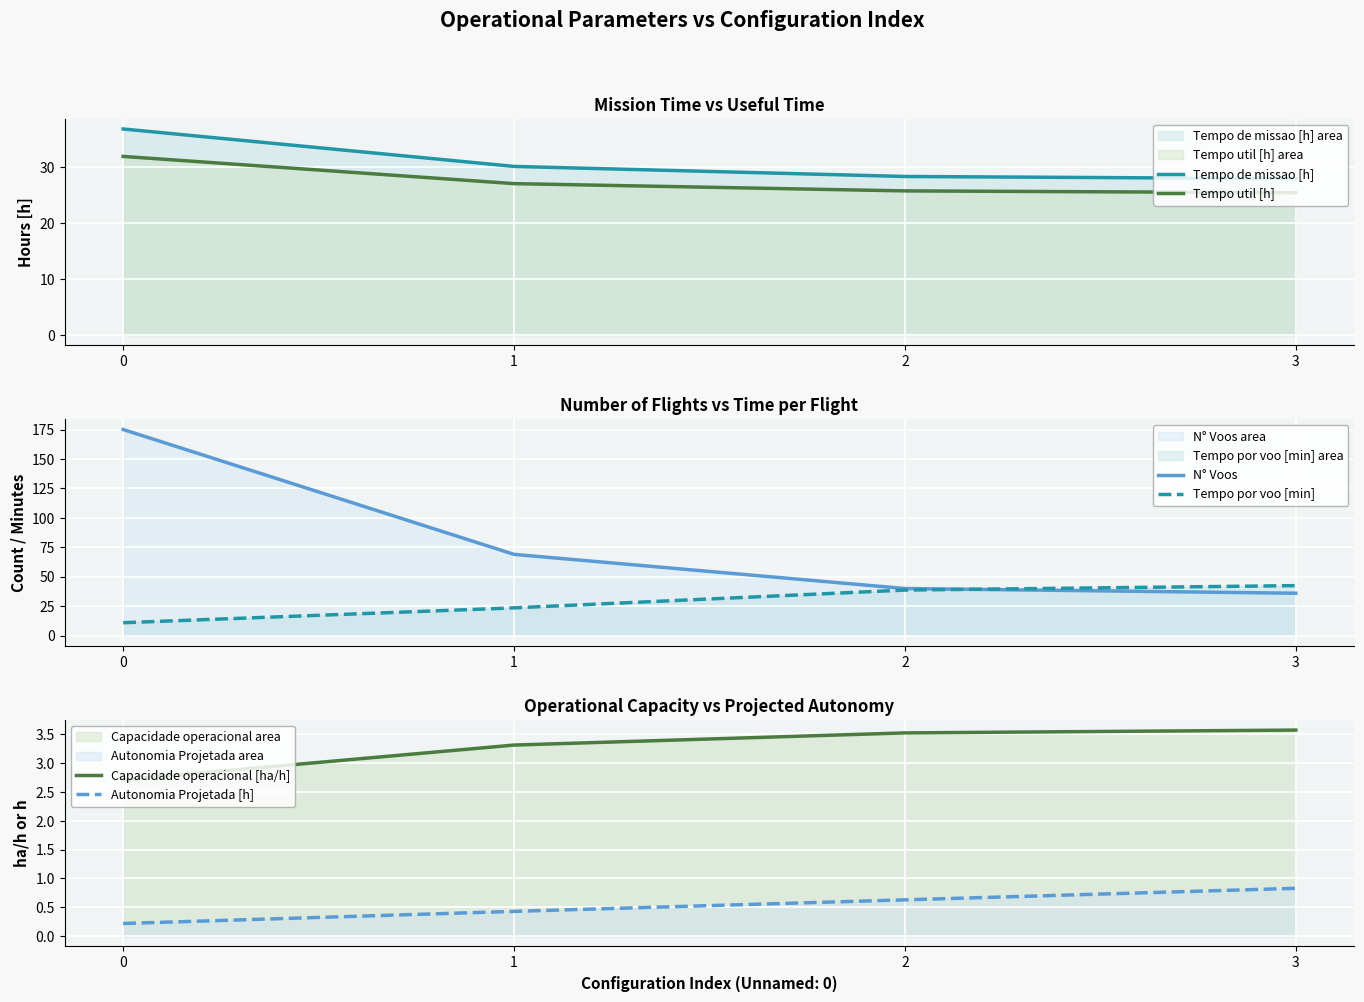

Reading left to right, list all the values displayed in this chart.

Tempo de missao [h]: 0=36.9	1=30.2	2=28.4	3=28.0
Tempo util [h]: 0=32.0	1=27.1	2=25.8	3=25.5
N° Voos: 0=175.0	1=69.0	2=40.0	3=36.0
Tempo por voo [min]: 0=11.0	1=23.6	2=38.7	3=42.5
Capacidade operacional [ha/h]: 0=2.7	1=3.3	2=3.5	3=3.6
Autonomia Projetada [h]: 0=0.2	1=0.4	2=0.6	3=0.8